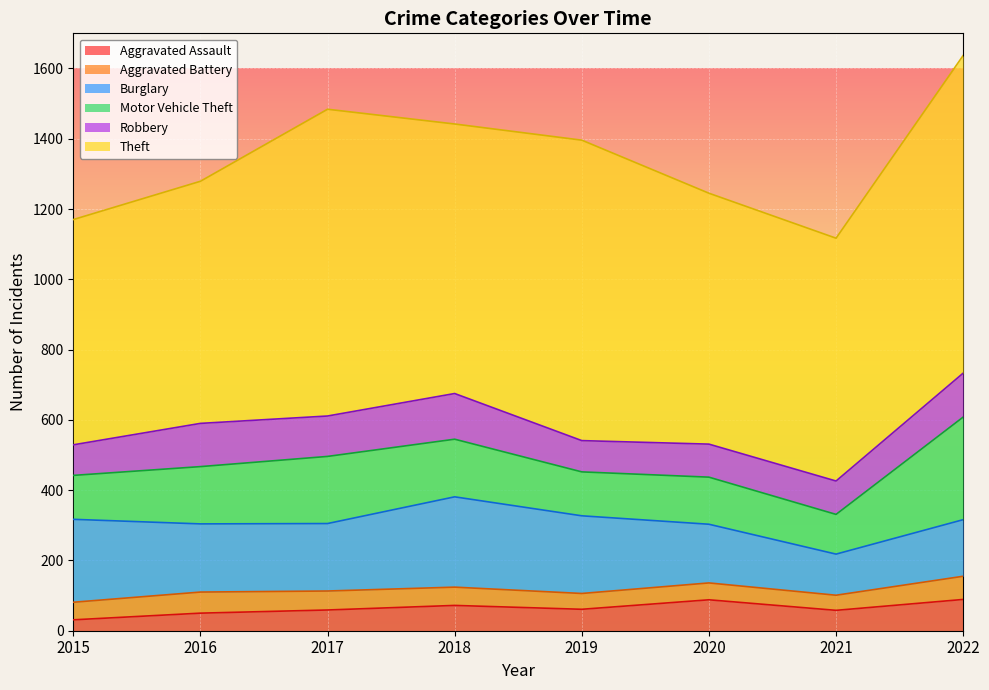

True or false: Theft and Aggravated Assault cross at least once.

False